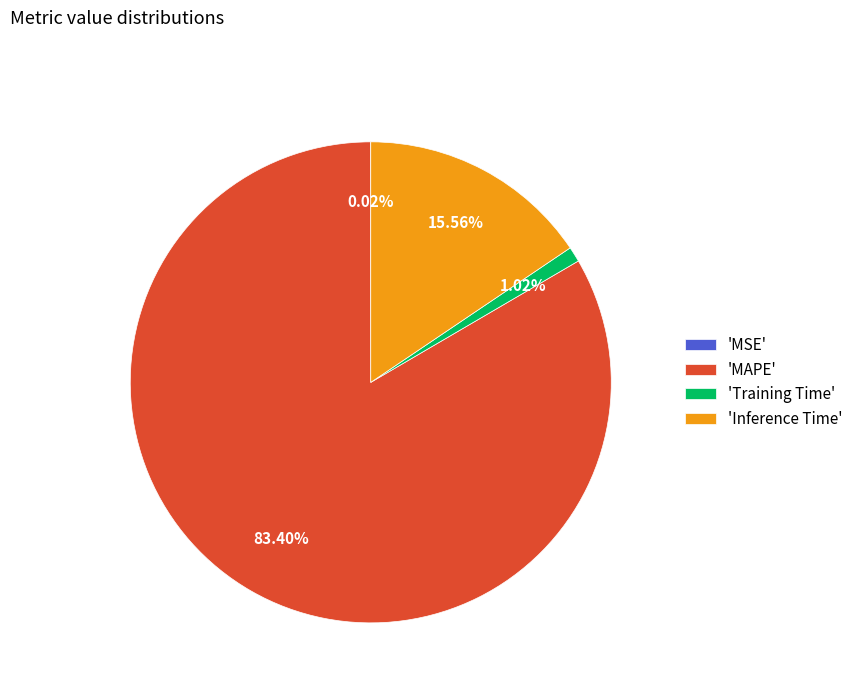

Combined, do 'Inference Time' and 'Training Time' account for over 50%?

No